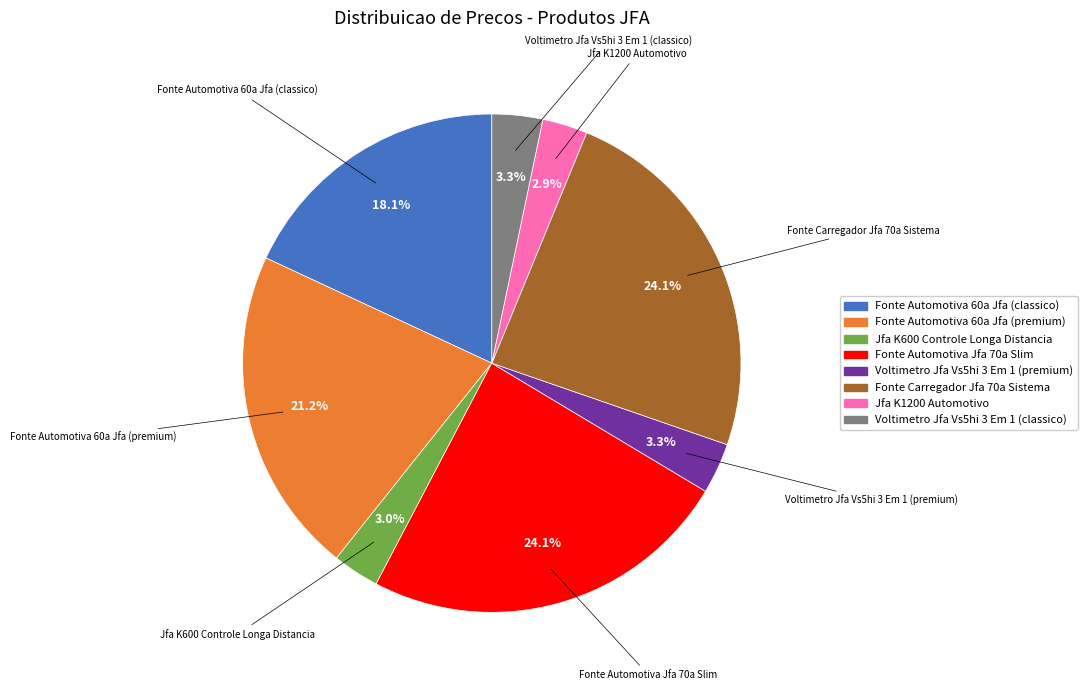

Count the number of slices in the pie.

8